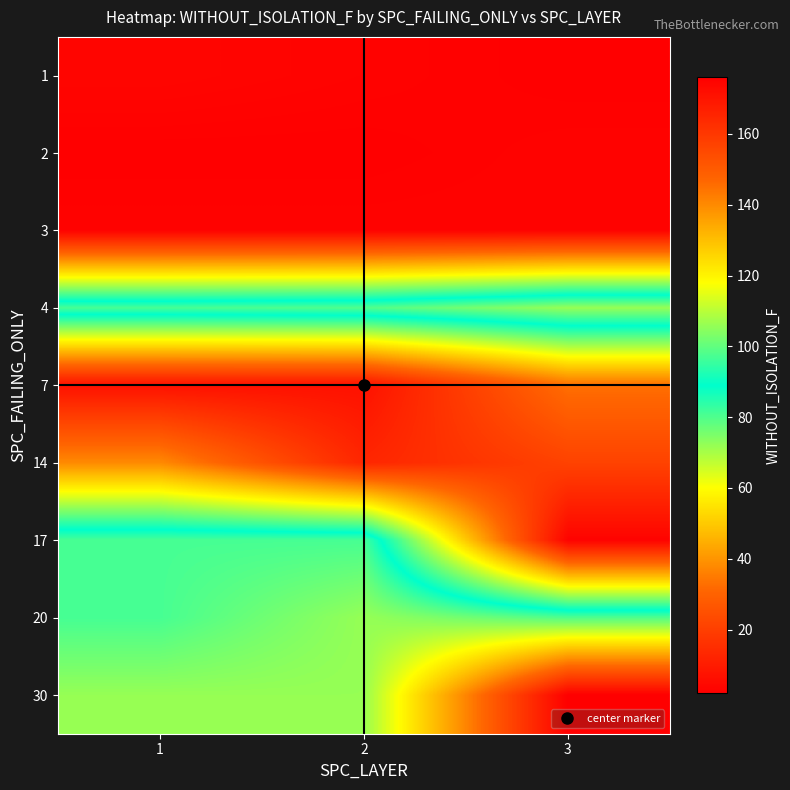

Reading left to right, transcribe all the data shown in this chart.

1: 1=4	2=3	3=2
2: 1=2	2=2	3=3
3: 1=3	2=3	3=3
4: 1=97	2=98	3=106
7: 1=7	2=7	3=33
14: 1=38	2=13	3=21
17: 1=97	2=97	3=3
20: 1=97	2=106	3=98
30: 1=106	2=106	3=176